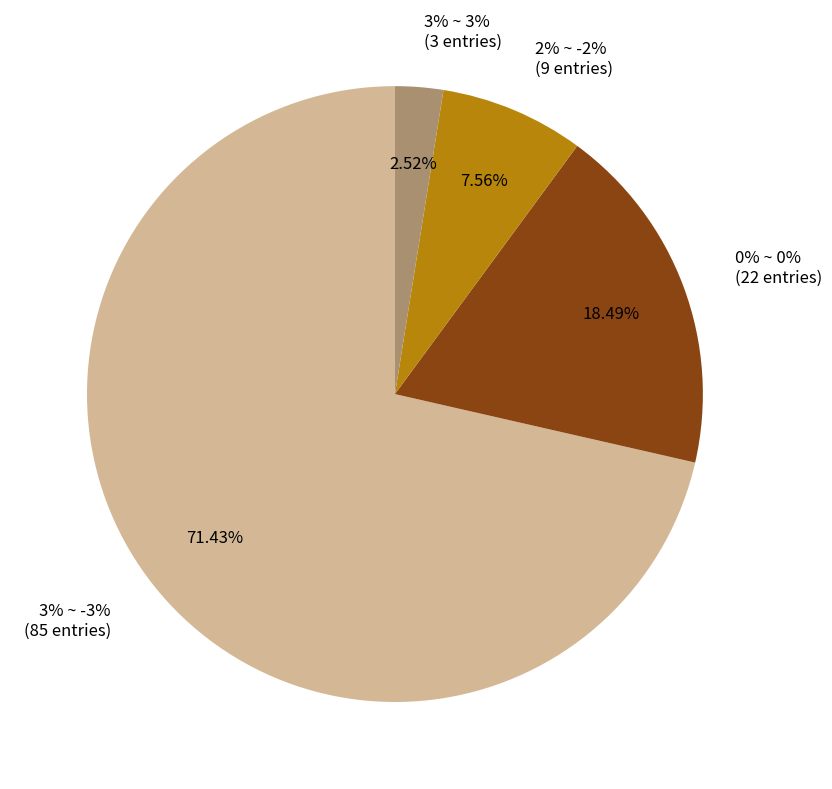

Do 2% ~ -2% and 0% ~ 0% together represent more than half of the pie?

No